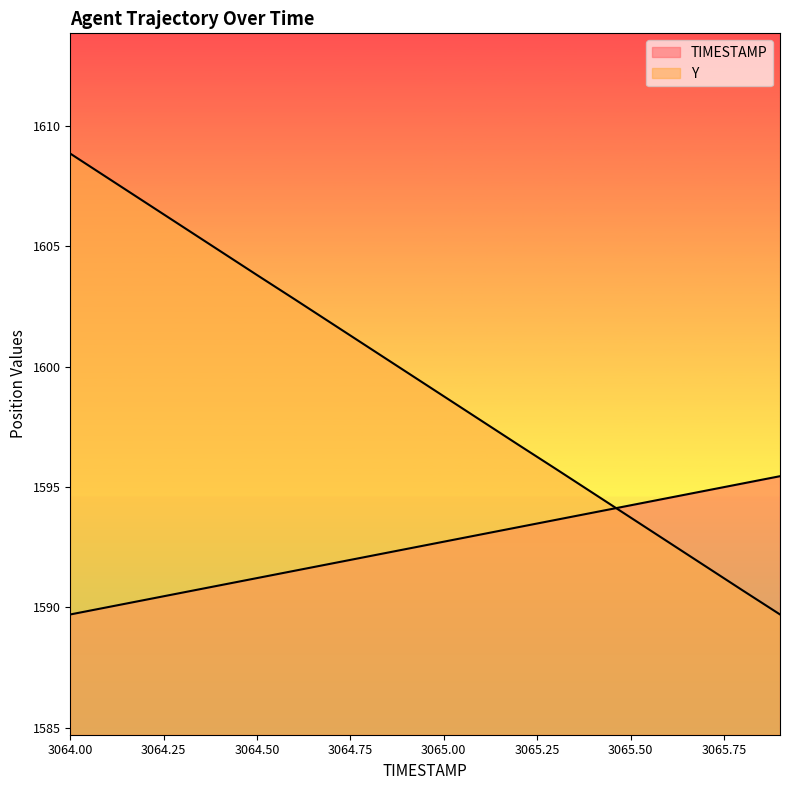

What is the minimum value for Y?

1589.7